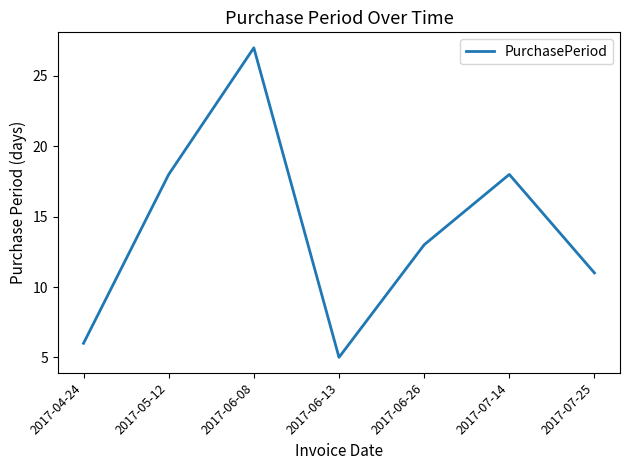

What value does the data have at 2017-05-12?

18